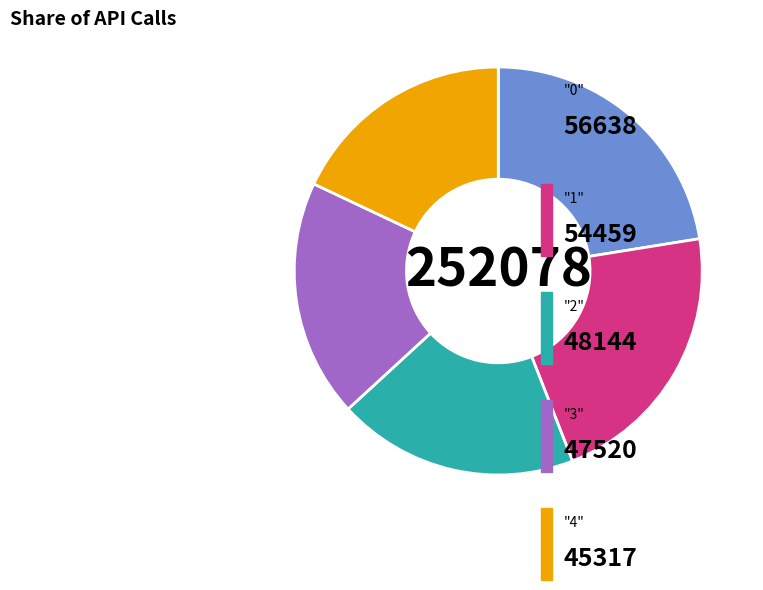

Does any single category account for the majority?

No